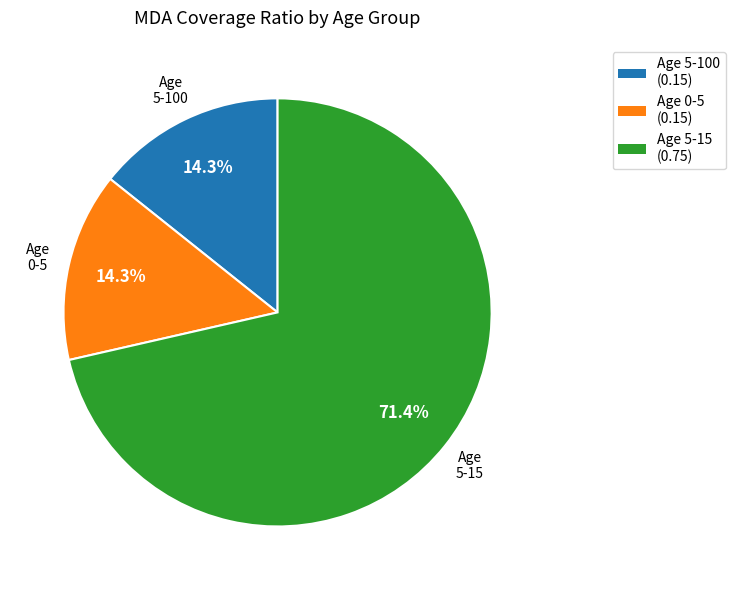

Is there a majority slice in this chart?

Yes